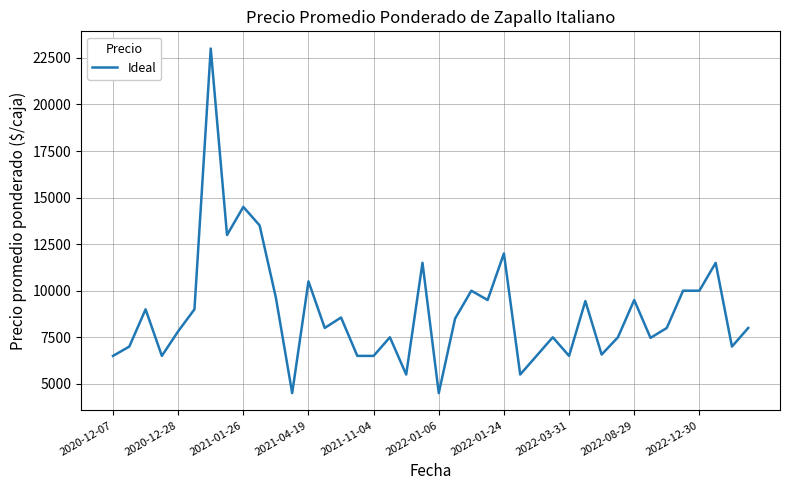

How many series are shown in this chart?

1